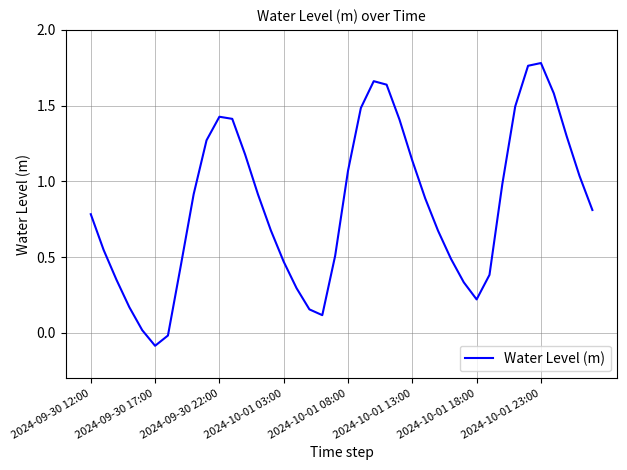

What is the difference between the maximum and minimum values?

1.9